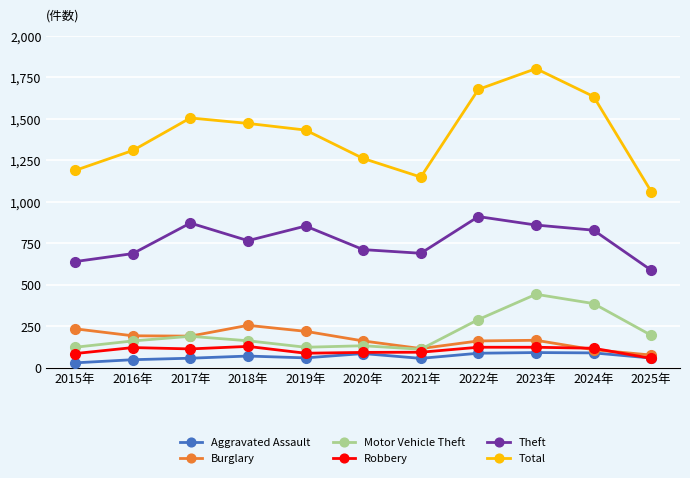

At how many categories does at least one series exceed 1228?

8